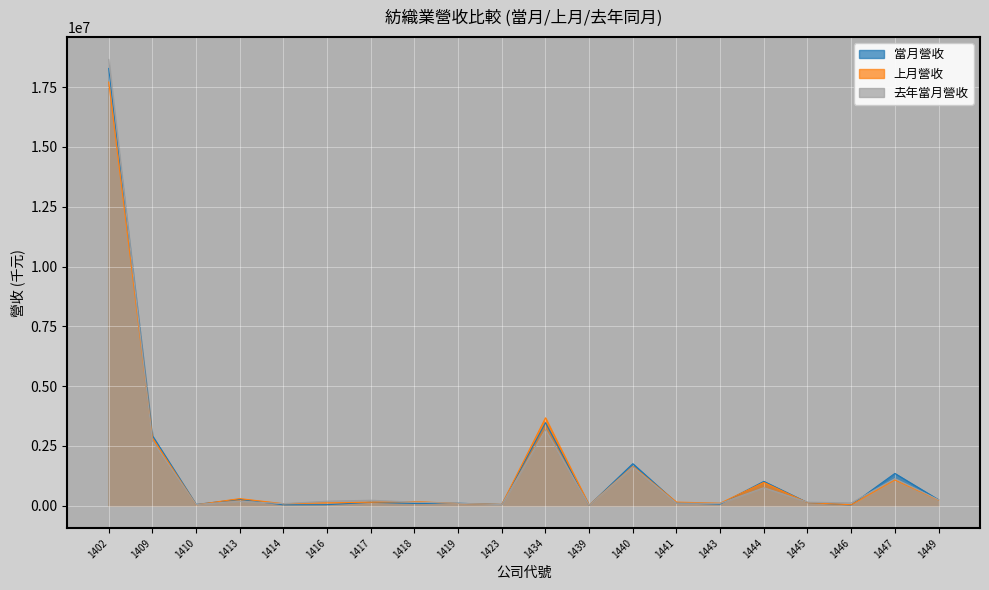

Which has a higher value, 1440 or 1434?

1434